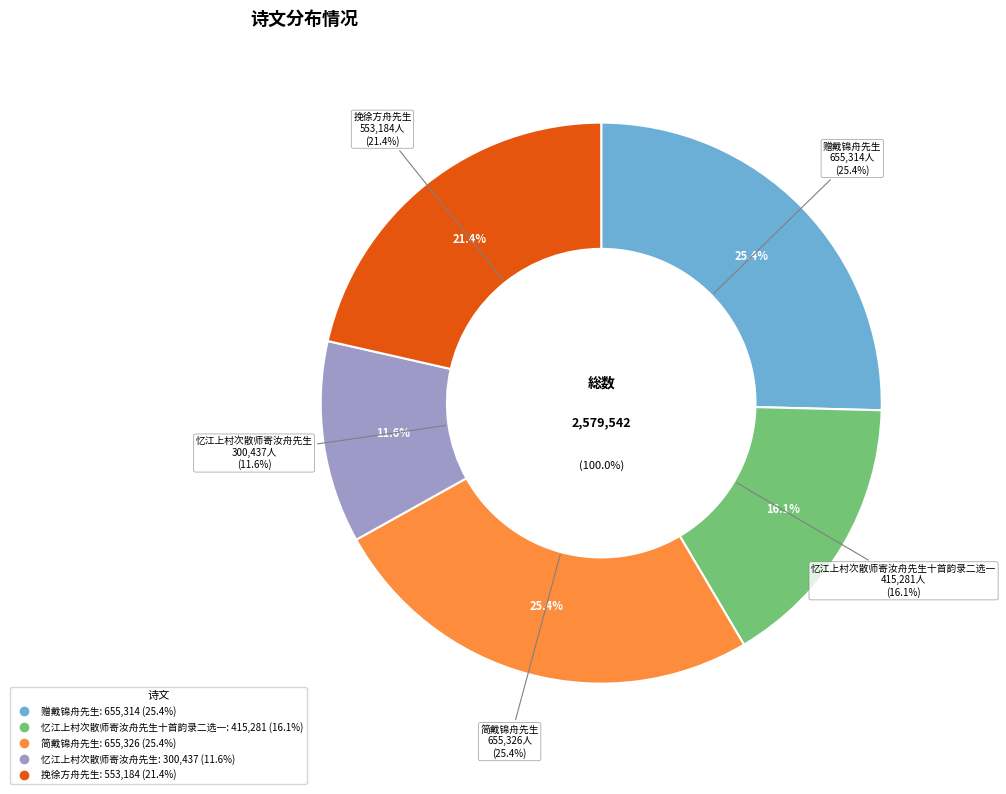

To the nearest percent, what is the combined percentage of 忆江上村次散师寄汝舟先生 and 赠戴锦舟先生?

37%